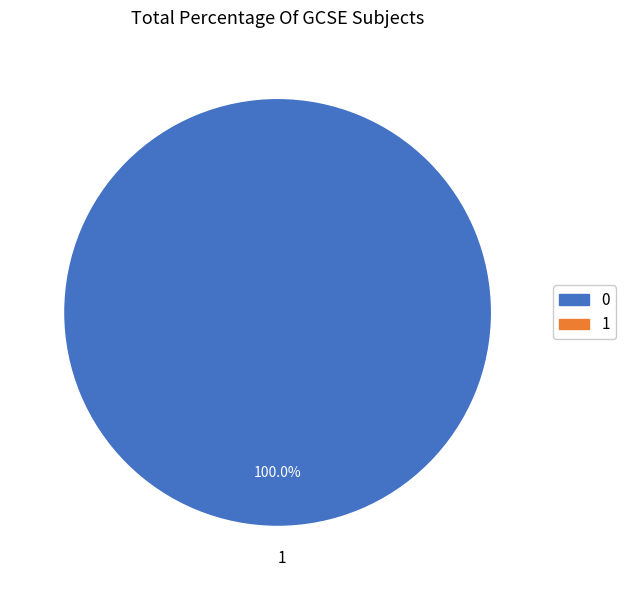

Rank the categories by value from lowest to highest.

1